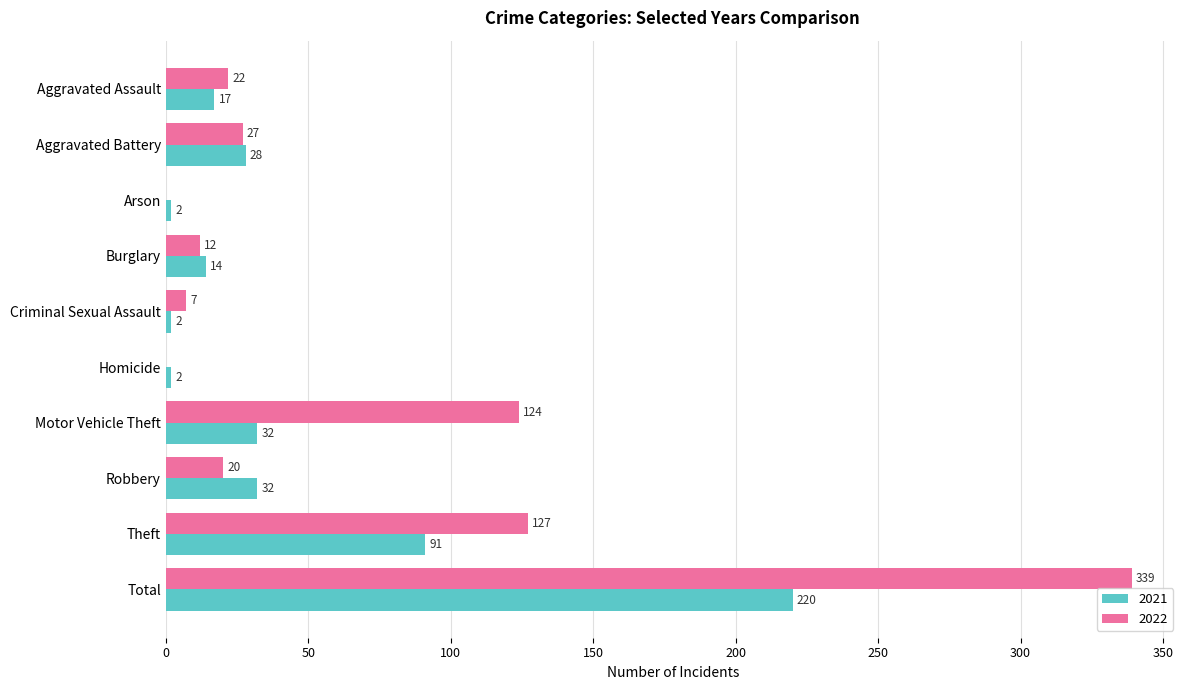

Which series has the largest total across all categories?

2022